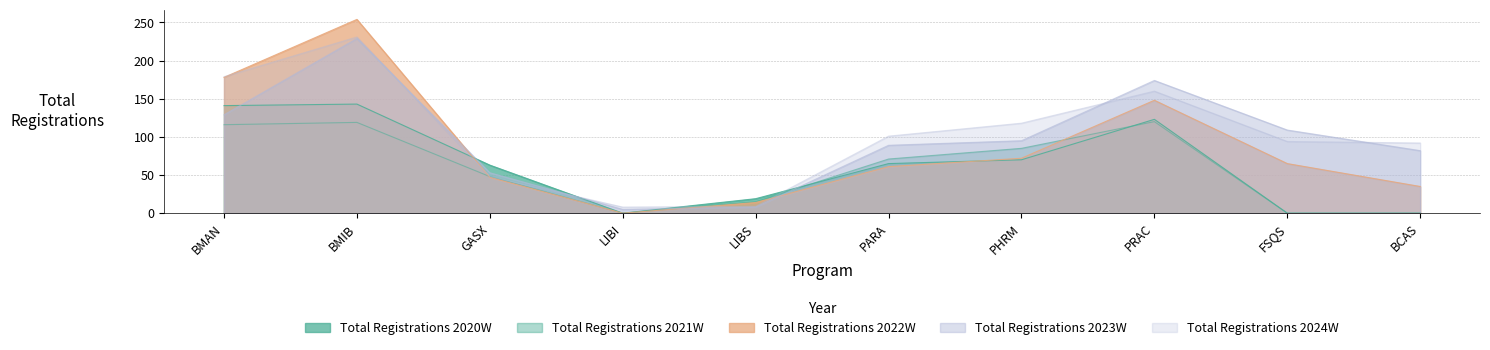

What are all the series names shown in the legend?

Total Registrations 2020W, Total Registrations 2021W, Total Registrations 2022W, Total Registrations 2023W, Total Registrations 2024W